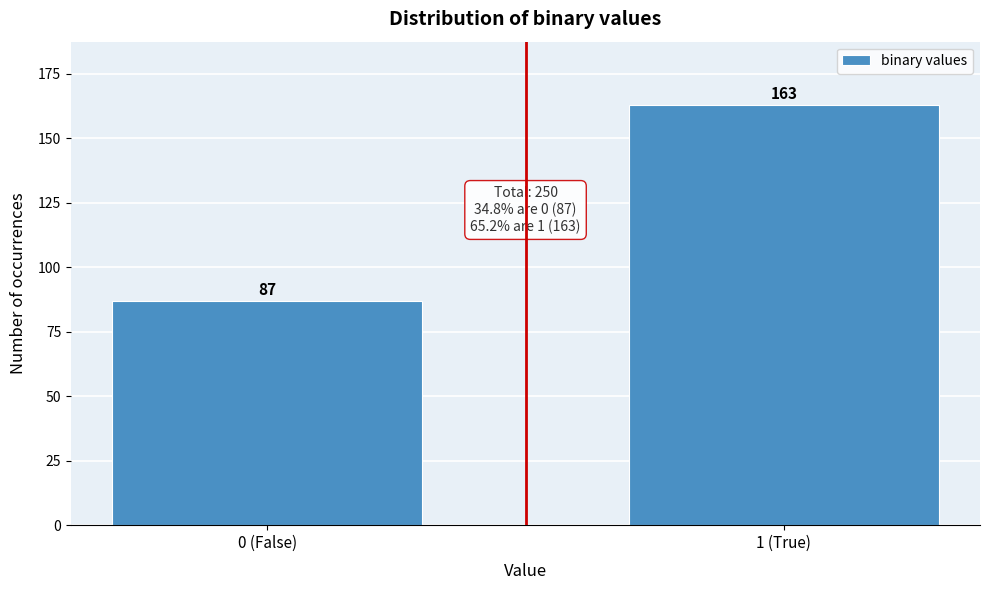

Reading left to right, transcribe all the data shown in this chart.

0 (False)=87	1 (True)=163